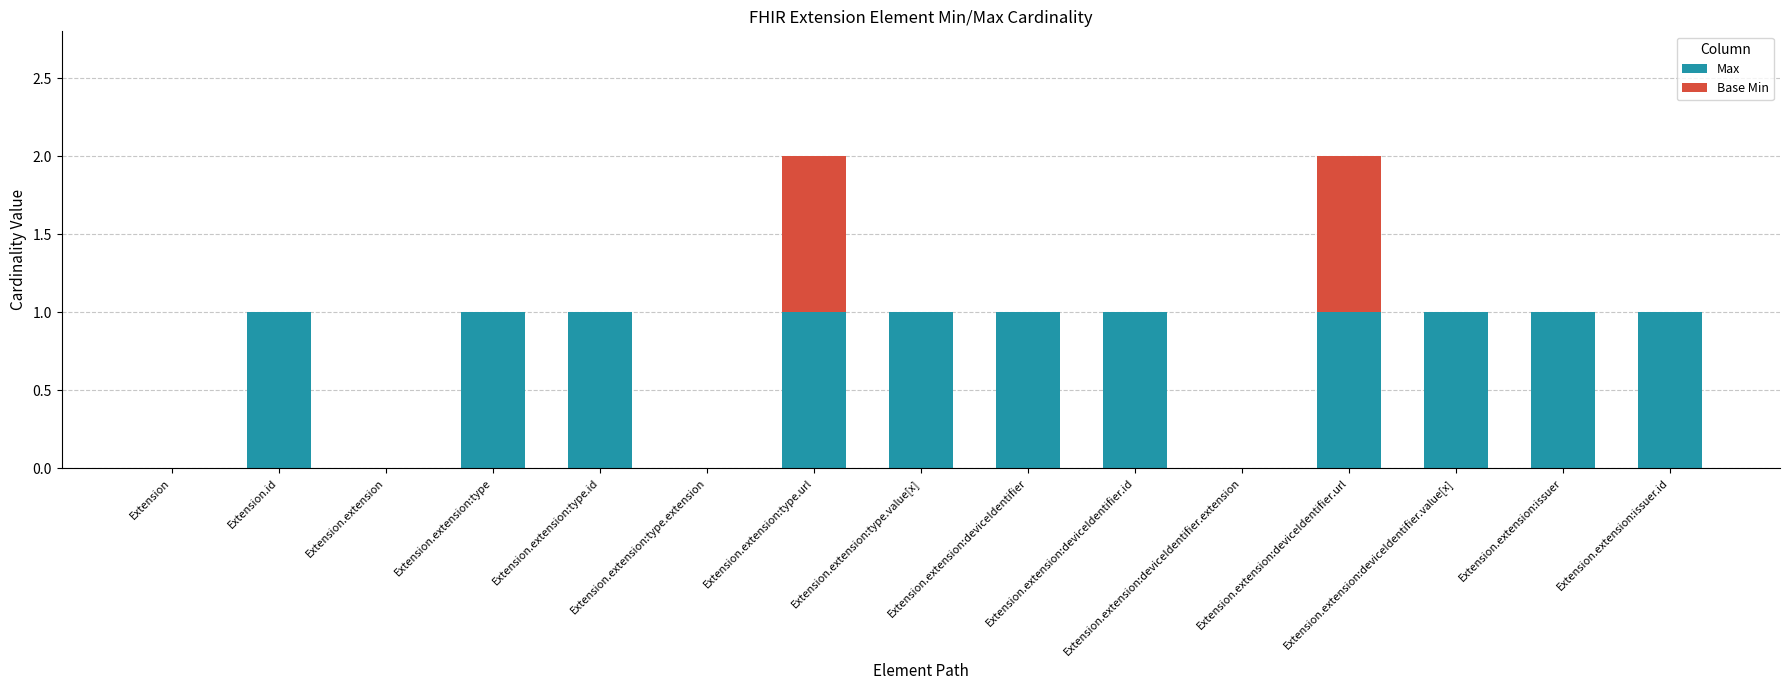

How many Max values are between 0 and 1?

15